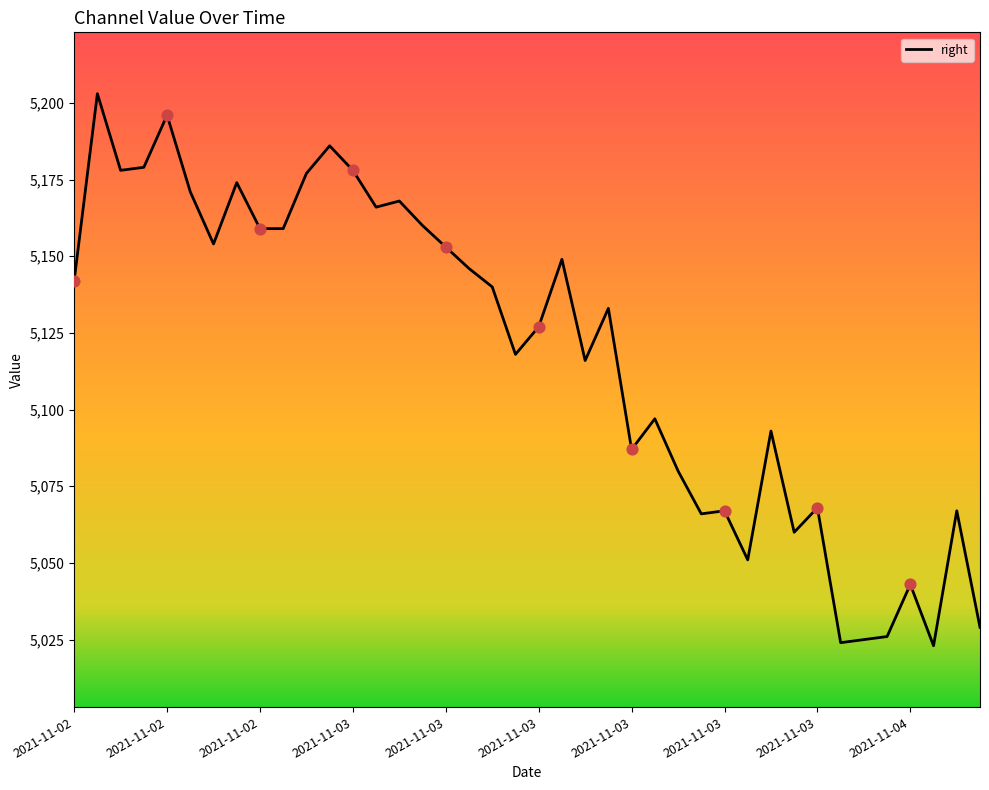

What is the difference between the maximum and minimum values?

180